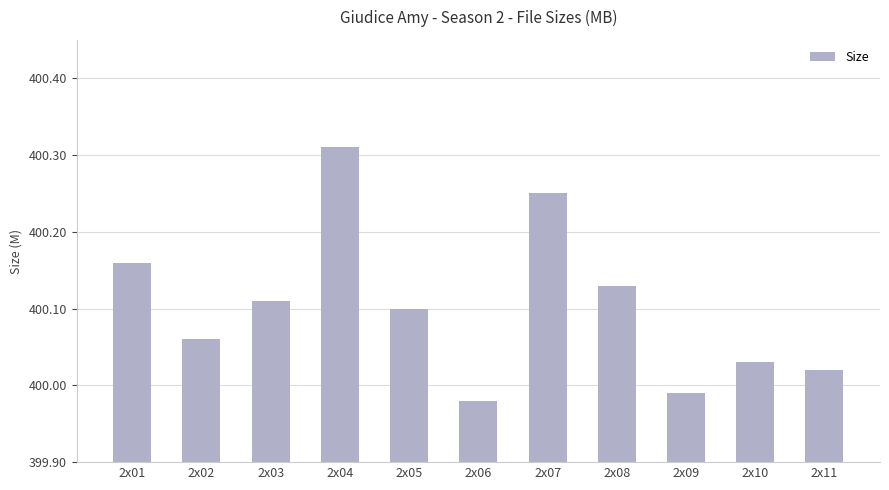

How many bars are there in total?

11